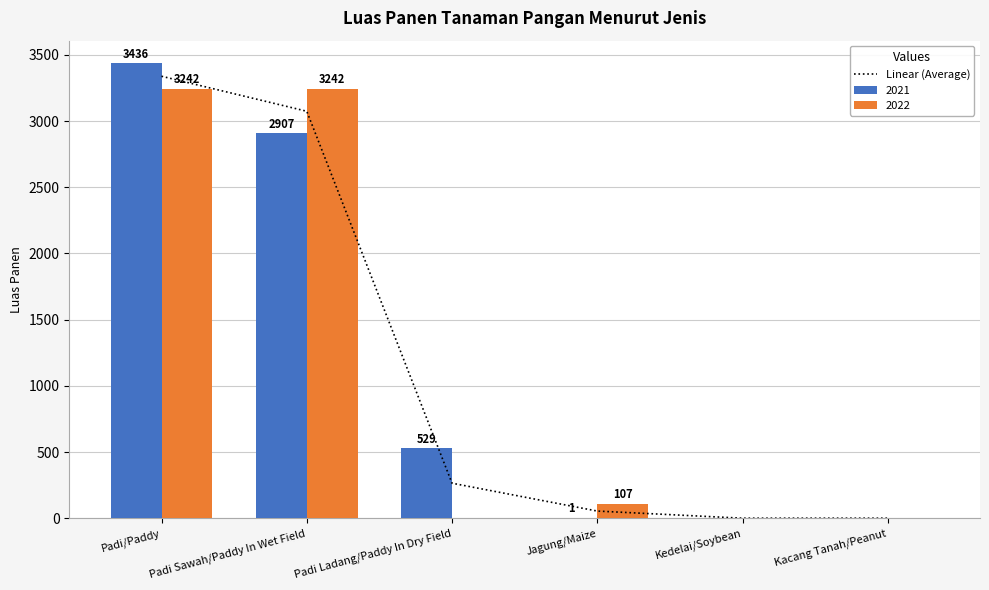

List the labels in order of value, smallest first.

Kedelai/Soybean, Kacang Tanah/Peanut, Jagung/Maize, Padi Ladang/Paddy In Dry Field, Padi Sawah/Paddy In Wet Field, Padi/Paddy